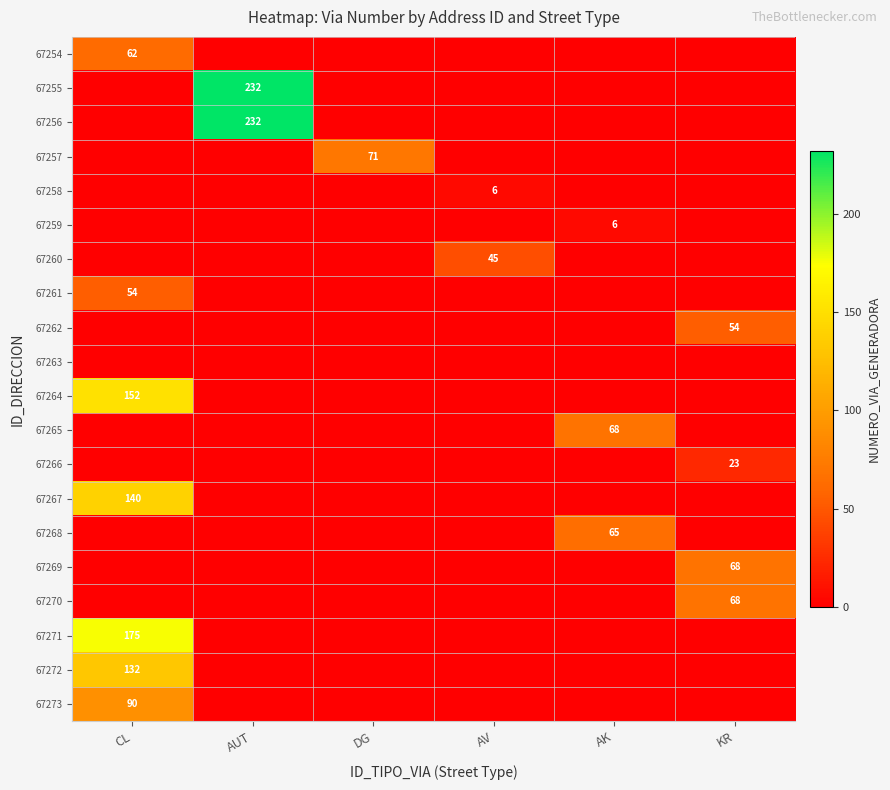

The 67265 series shows 94 at AK. True or false?

False